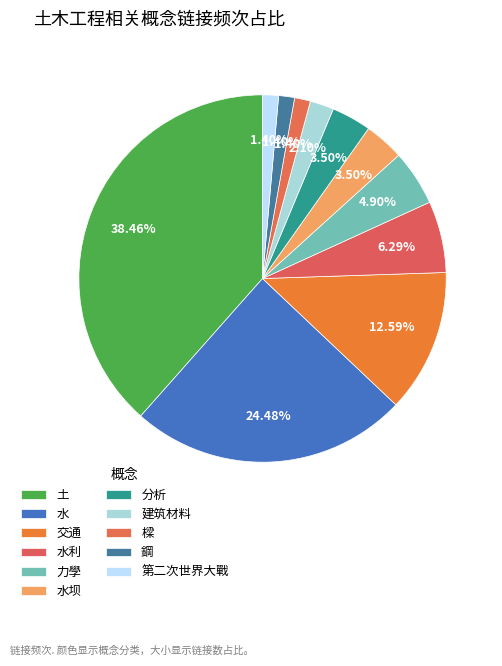

What is the total percentage of 鋼 and 水坝?

4.9%